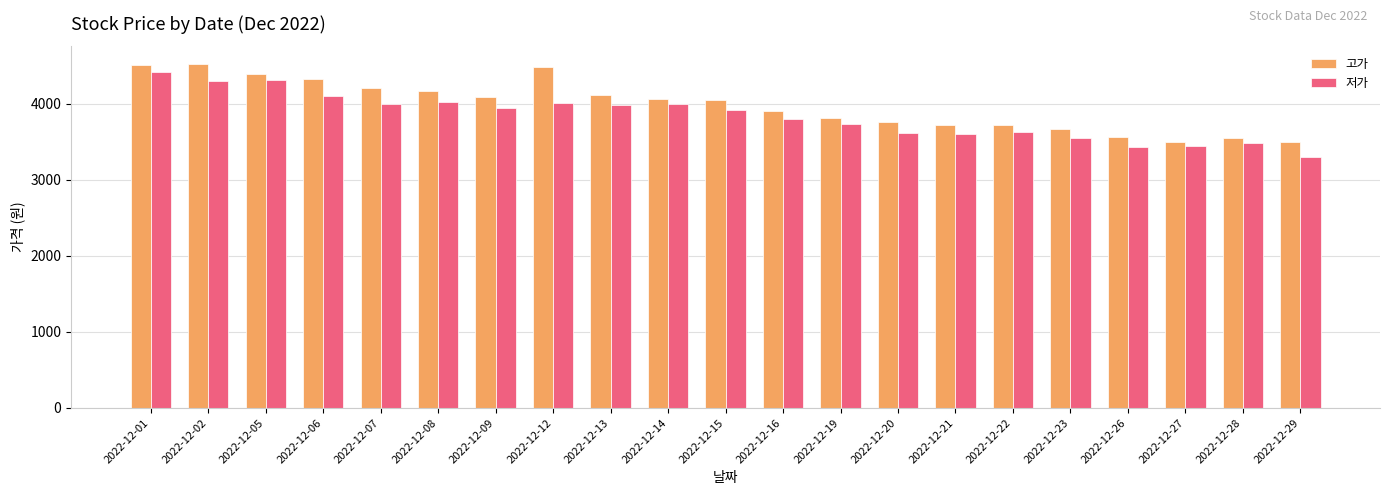

Rank the series at 2022-12-09 from lowest to highest value.

저가, 고가